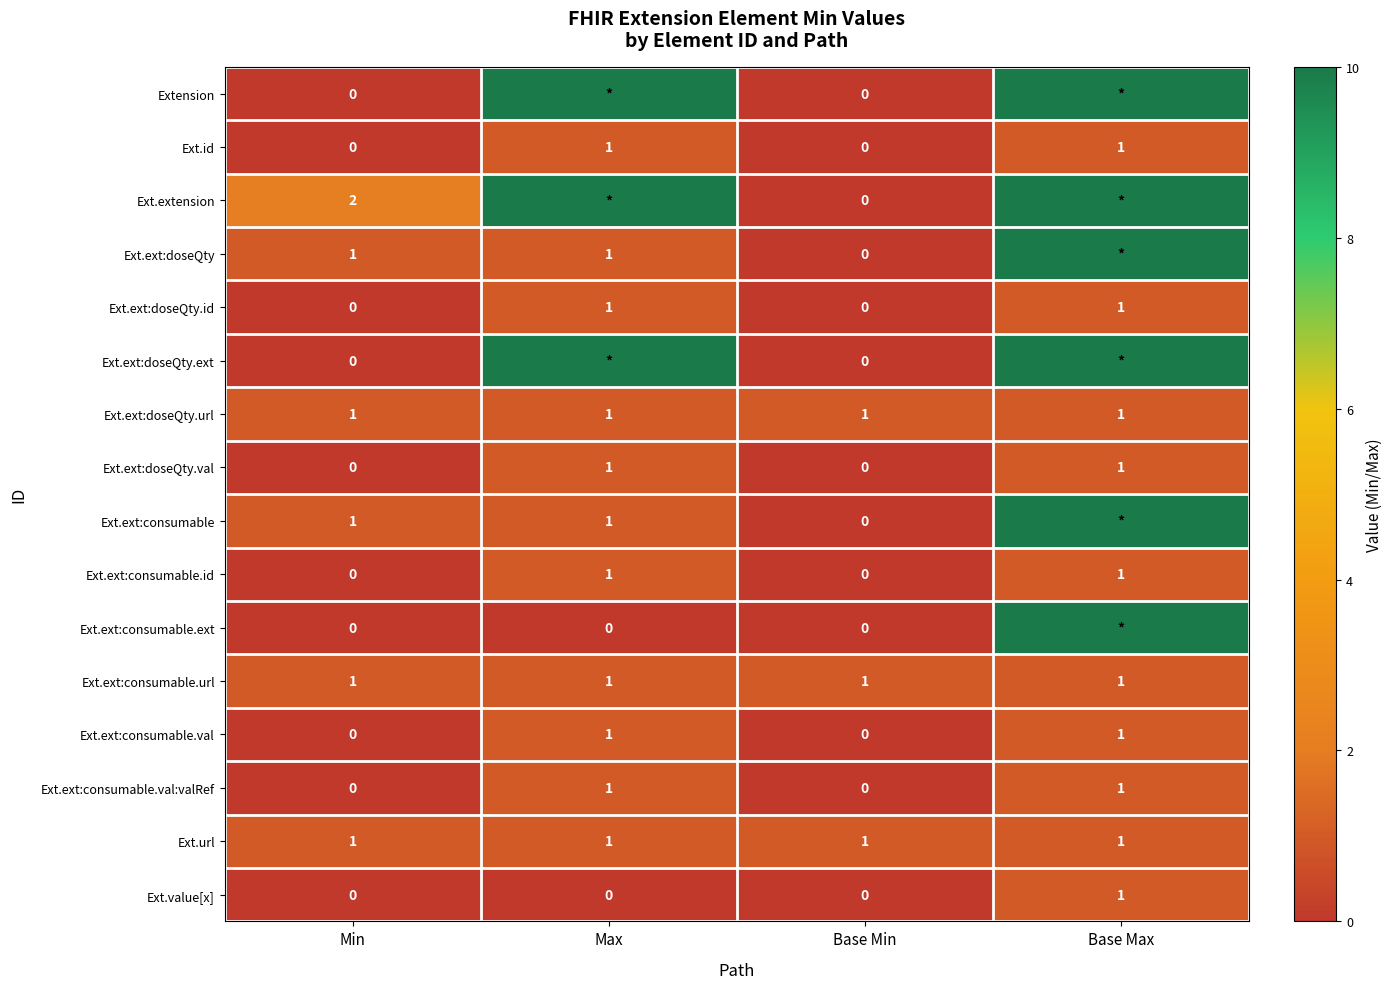

The value of Ext.url at Base Max is 1. True or false?

True